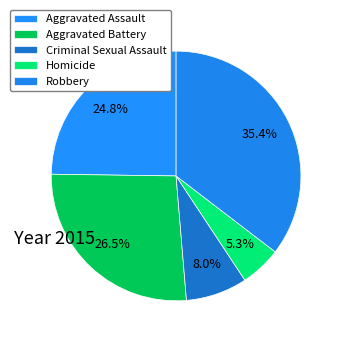

What is the smallest slice in the pie chart?

Homicide